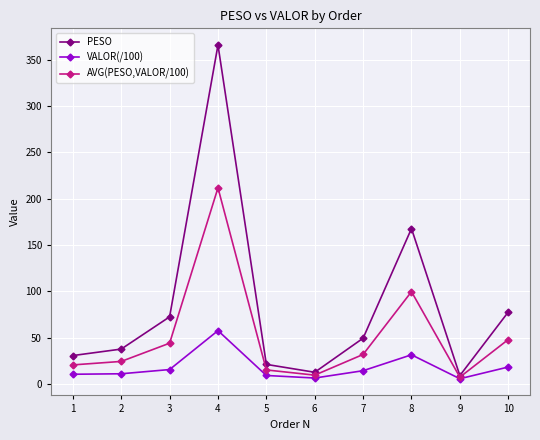

What is the greatest value displayed?

366.1